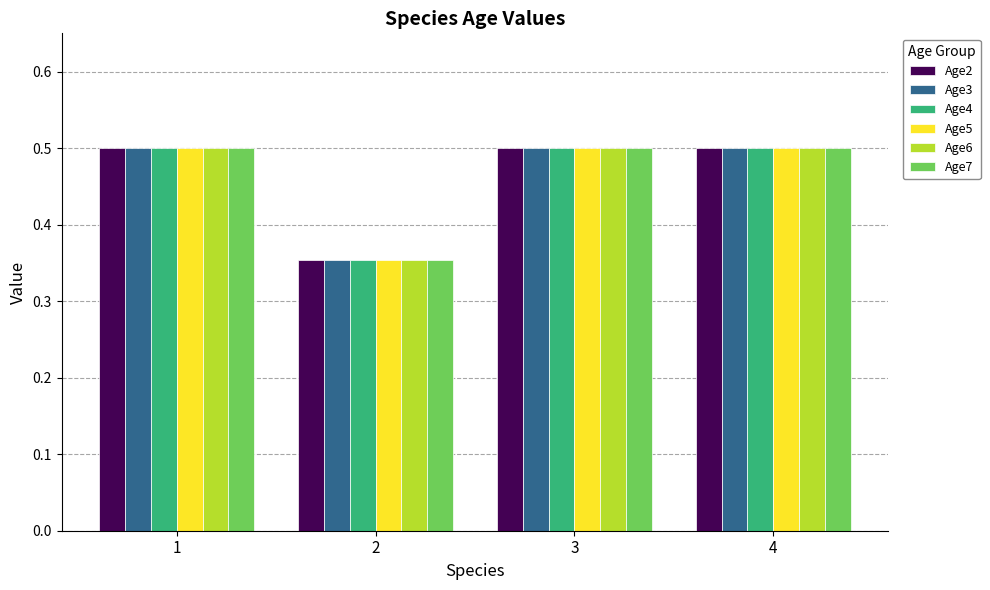

How many bars are there in total?

24